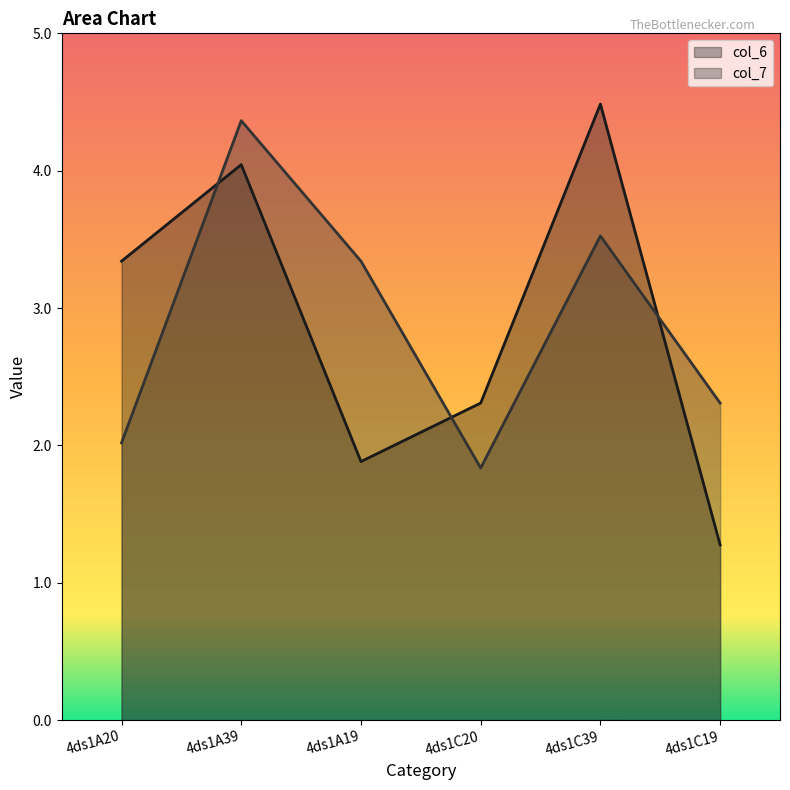

Which series has the largest total across all categories?

col_7 line